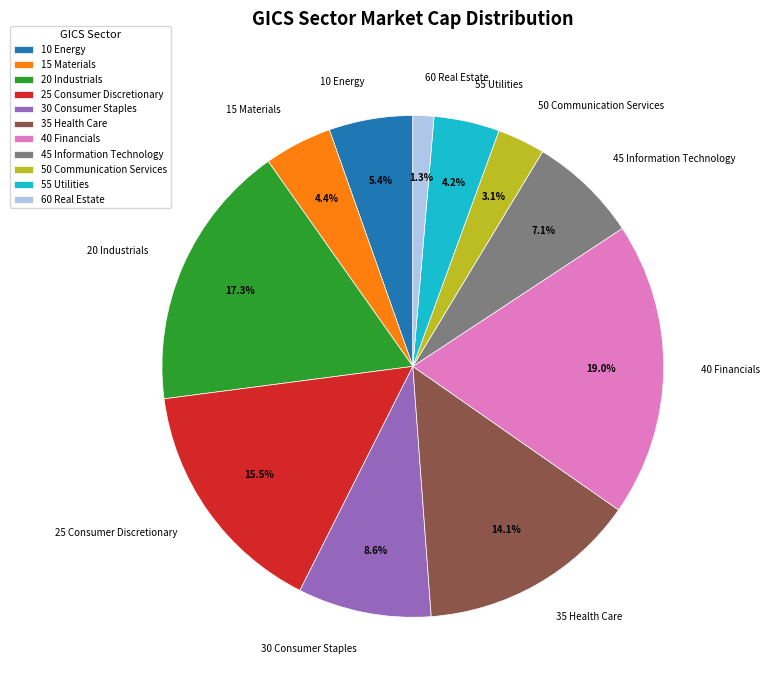

To the nearest percent, what portion does 45 Information Technology represent?

7%